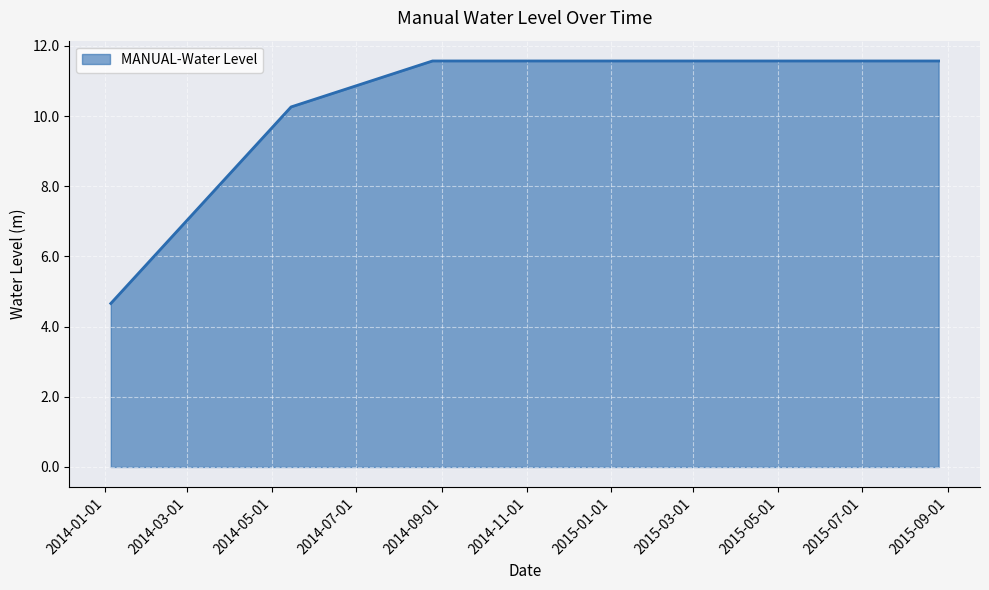

What is the sum of all values?

49.6